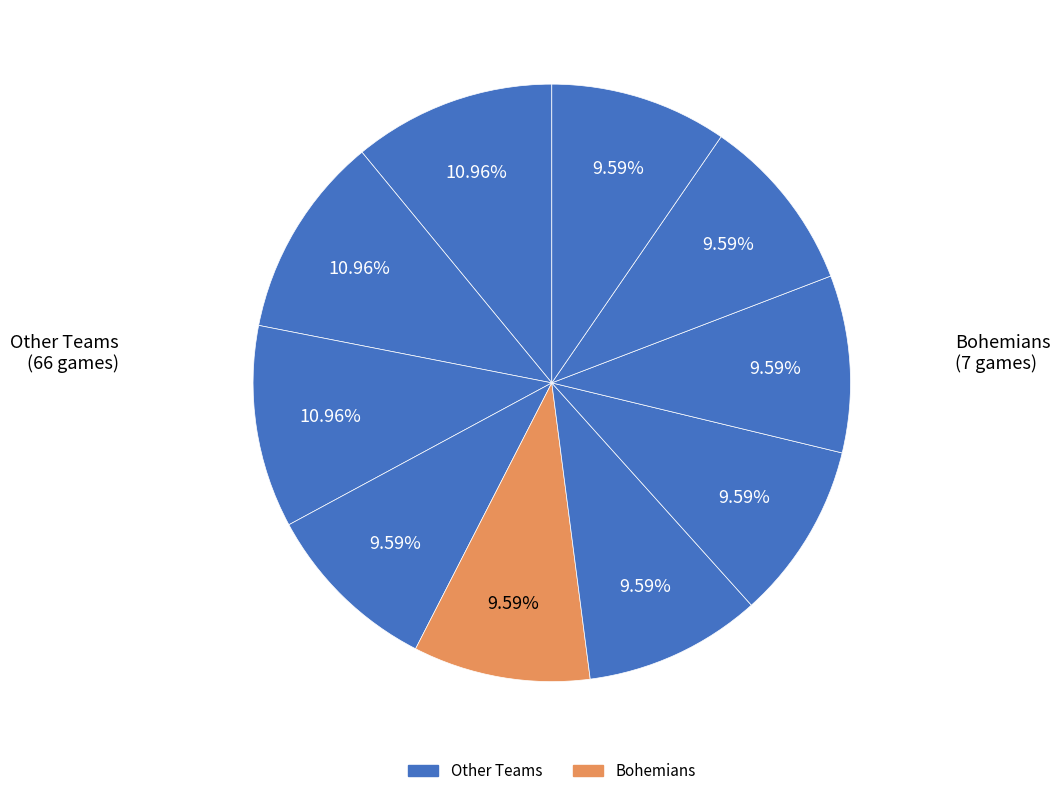

Count the number of slices in the pie.

10